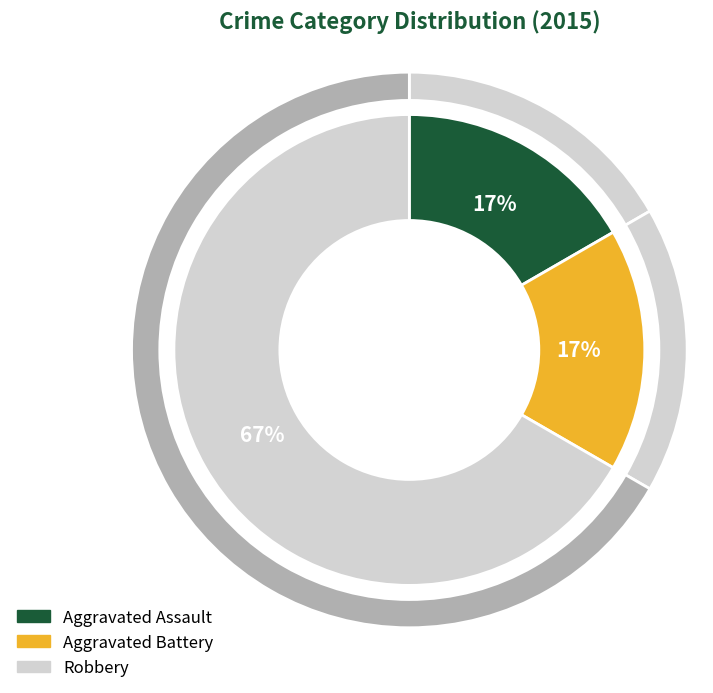

To the nearest percent, what is the average slice percentage?

33%